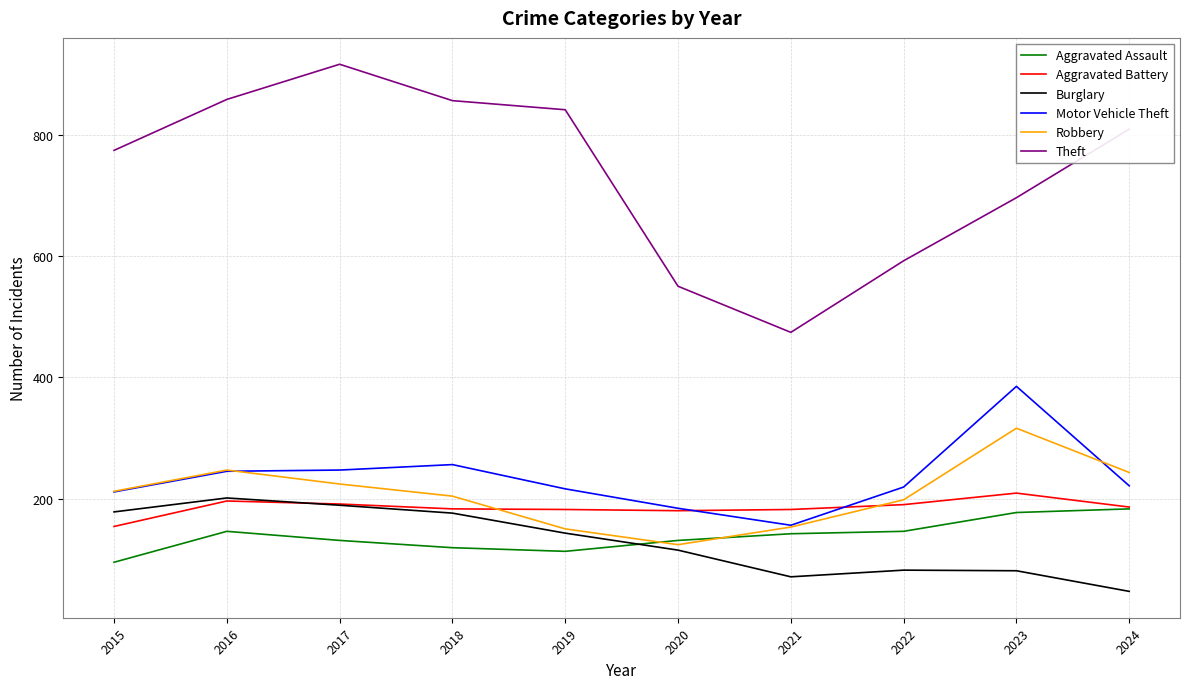

What is the difference between the highest and lowest values at 2017?

785